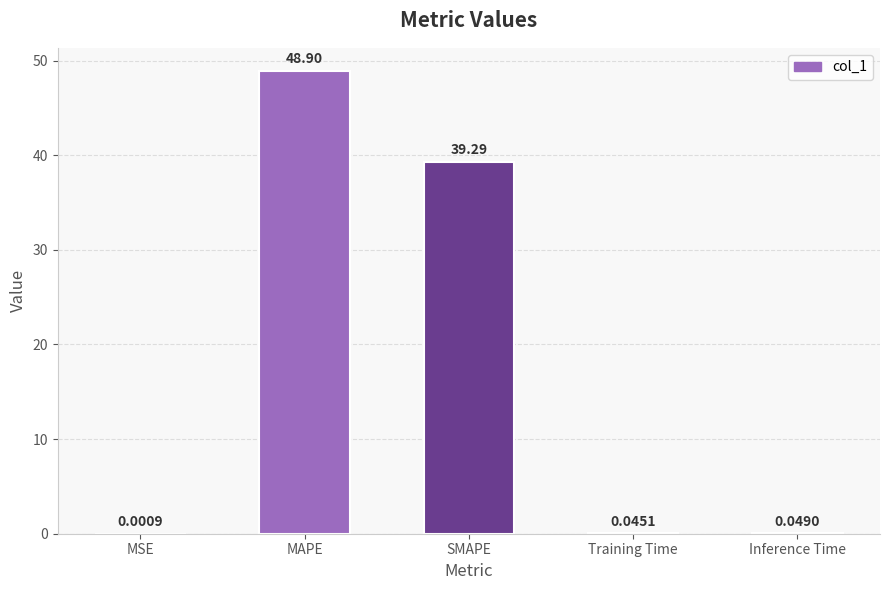

What is the change in value from SMAPE to Training Time?

-39.2